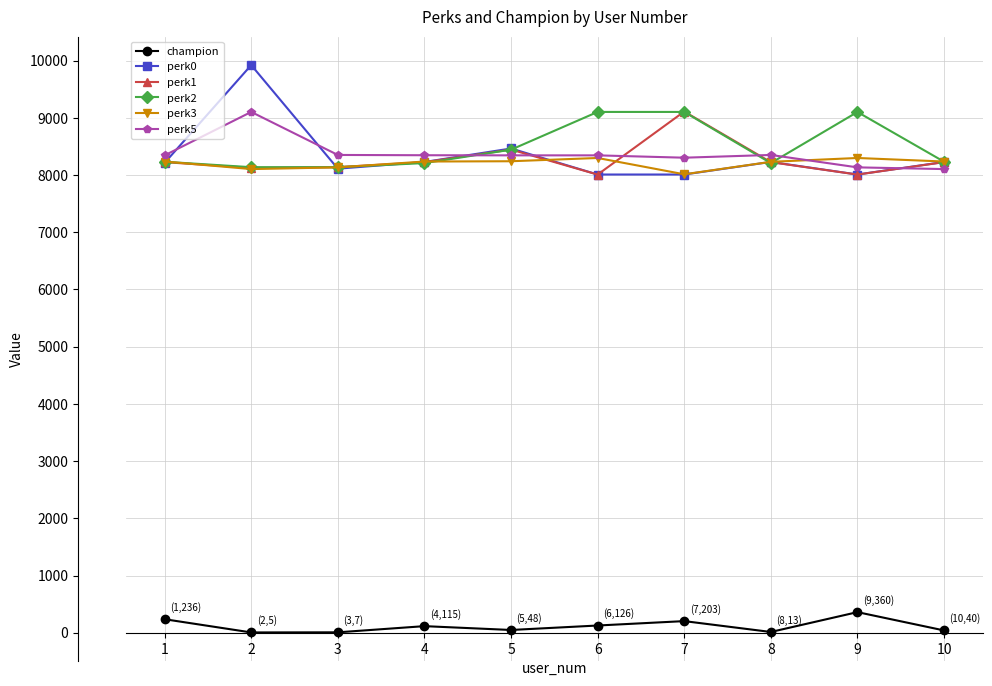

The value of perk2 at 6 is 3727. True or false?

False